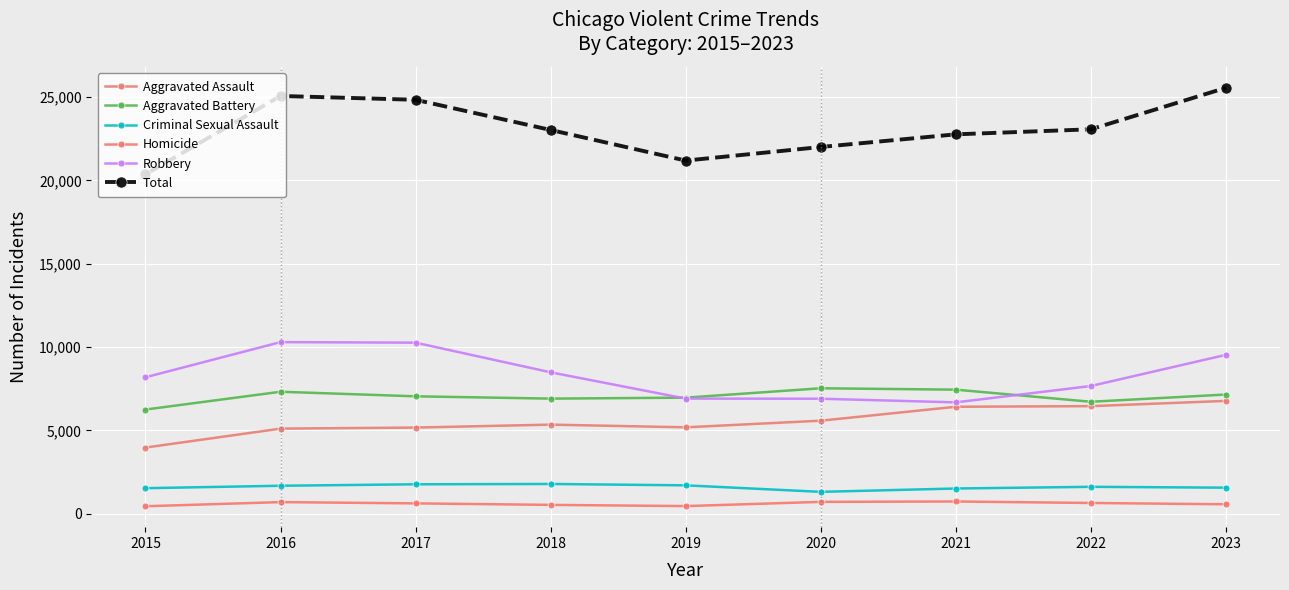

Is it true that Total equals 25073 at 2016?

True